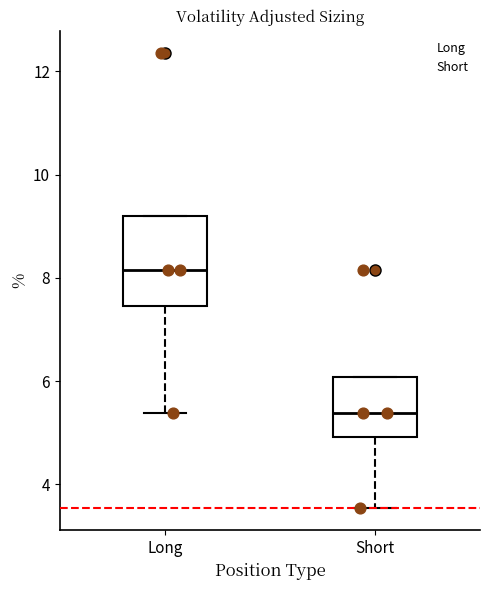

Which box is the tallest, from its lower edge to its upper edge?

Long